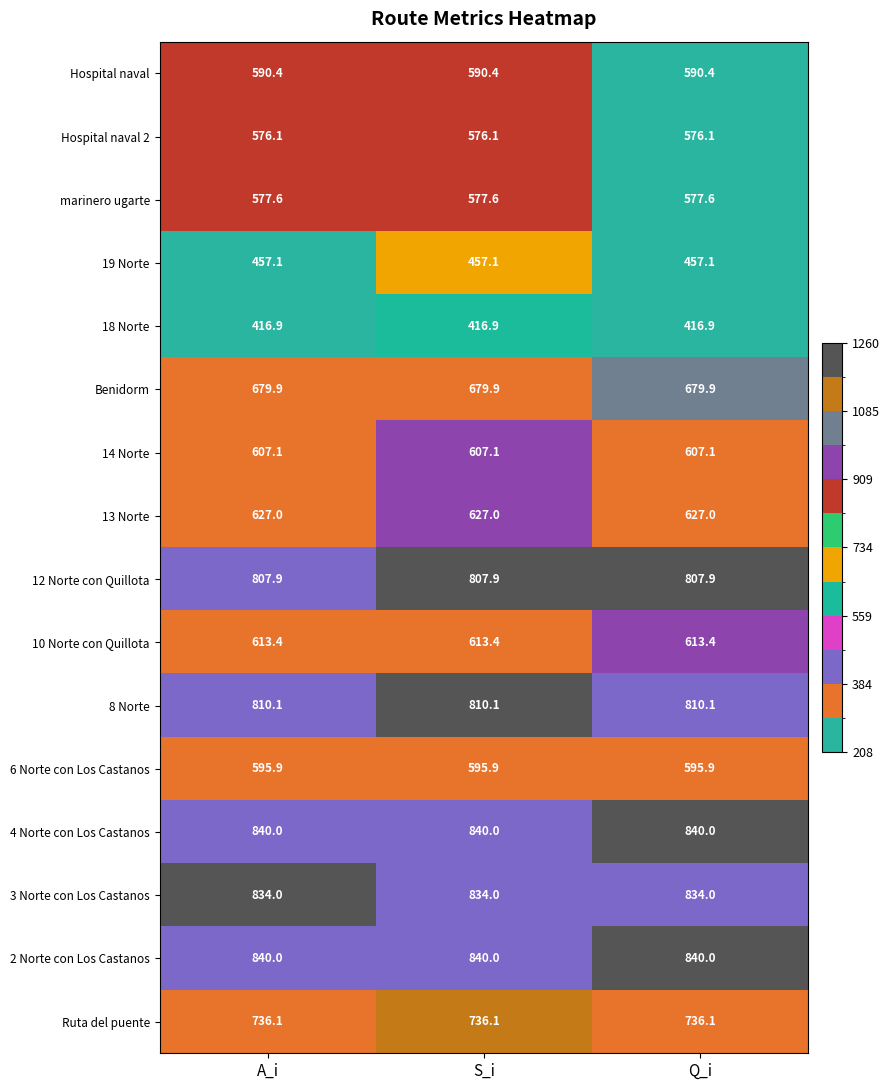

What is the difference between the highest and lowest values at A_i?

423.1